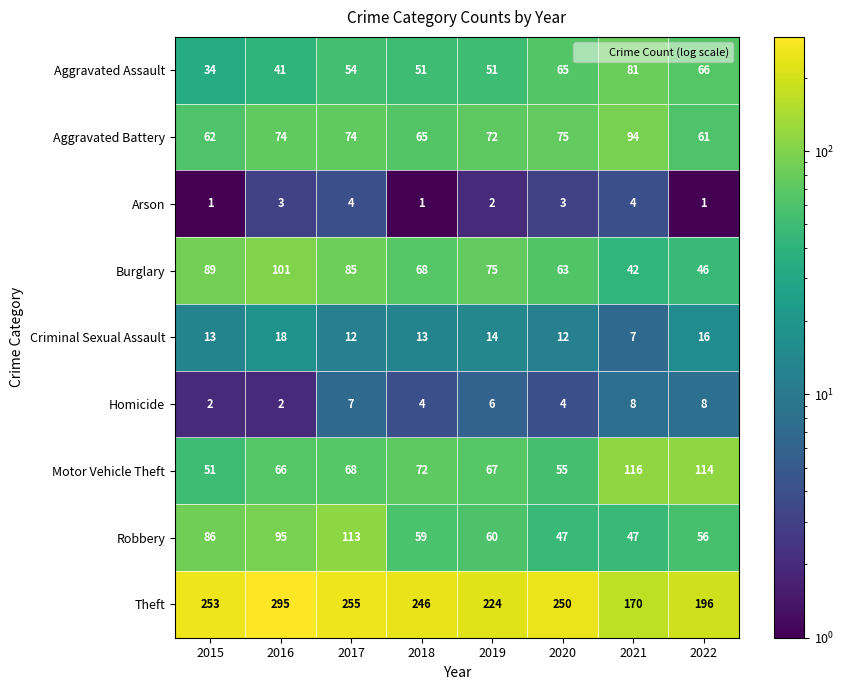

Rank the series by their maximum value, from highest to lowest.

Theft, Motor Vehicle Theft, Robbery, Burglary, Aggravated Battery, Aggravated Assault, Criminal Sexual Assault, Homicide, Arson